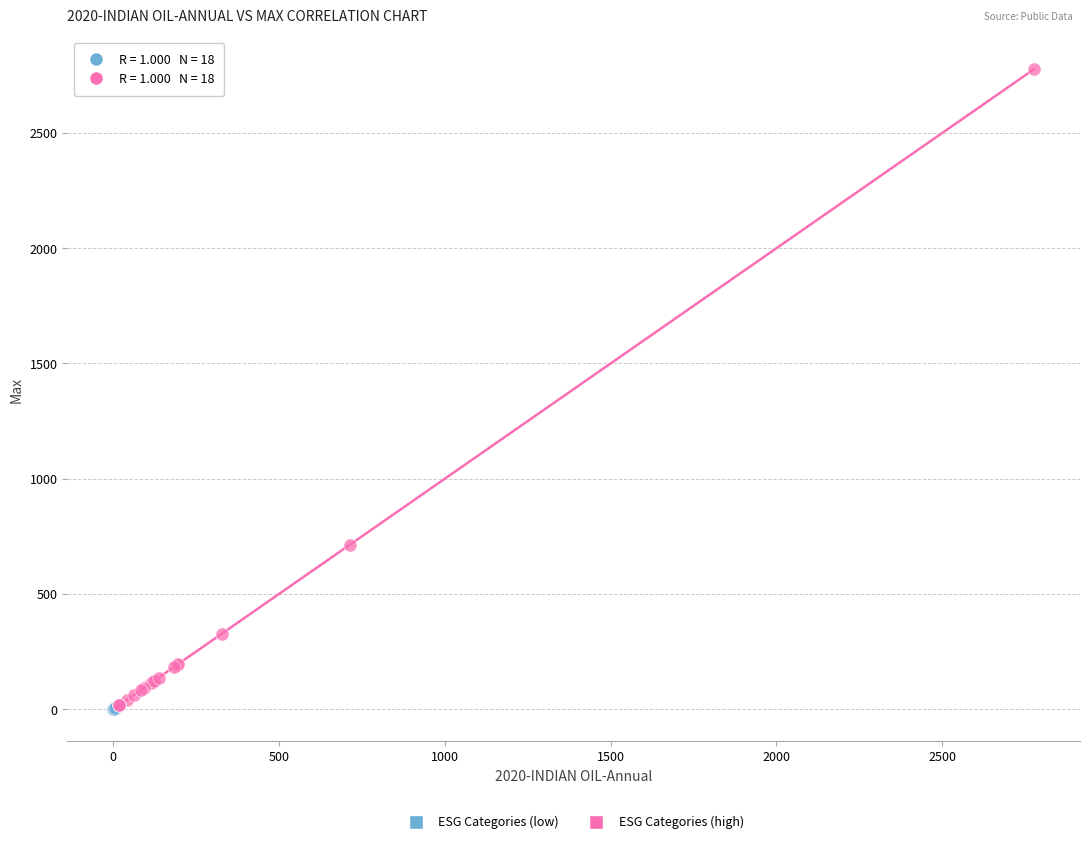

Which series contains the highest Y value?

ESG Categories (high)